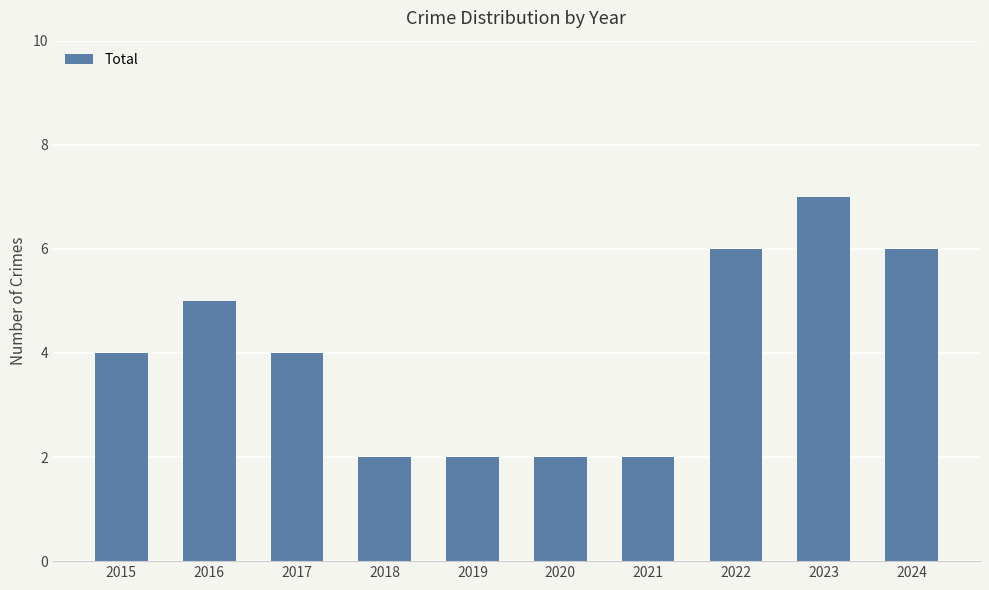

The chart shows a value of 11 at 2022. True or false?

False